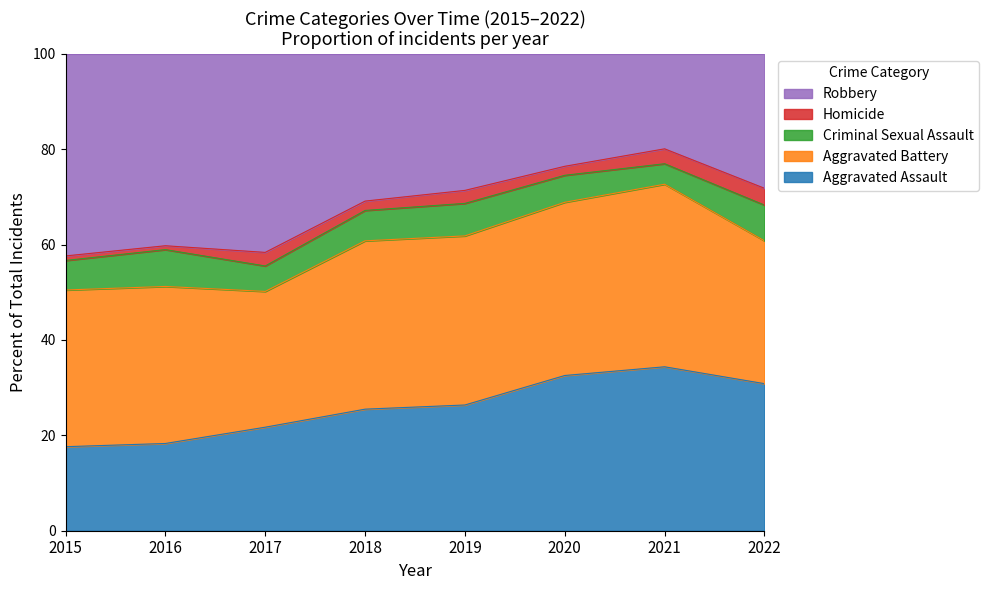

What is the lowest value of the Aggravated Assault series?

17.6